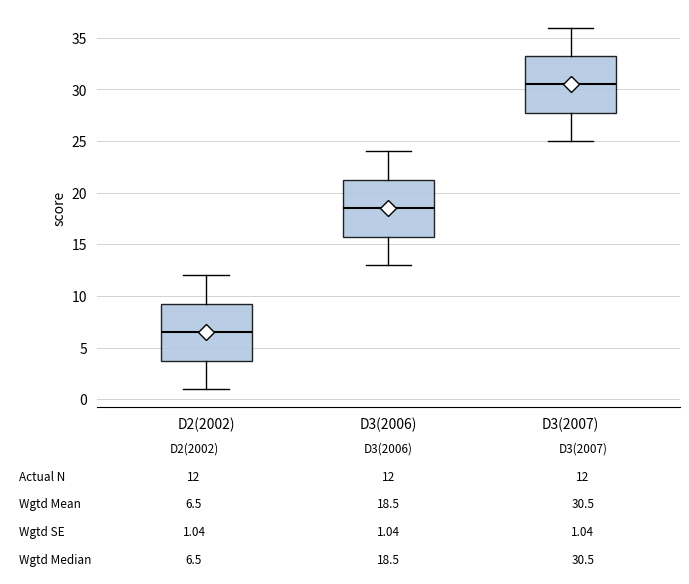

Which box has the highest median line?

D3(2007)